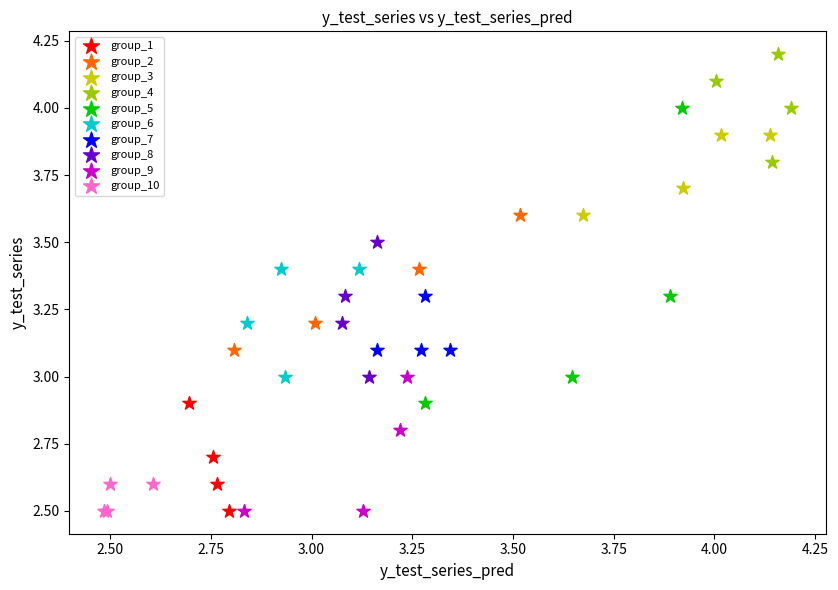

What are all the series names shown in the legend?

group_1, group_2, group_3, group_4, group_5, group_6, group_7, group_8, group_9, group_10